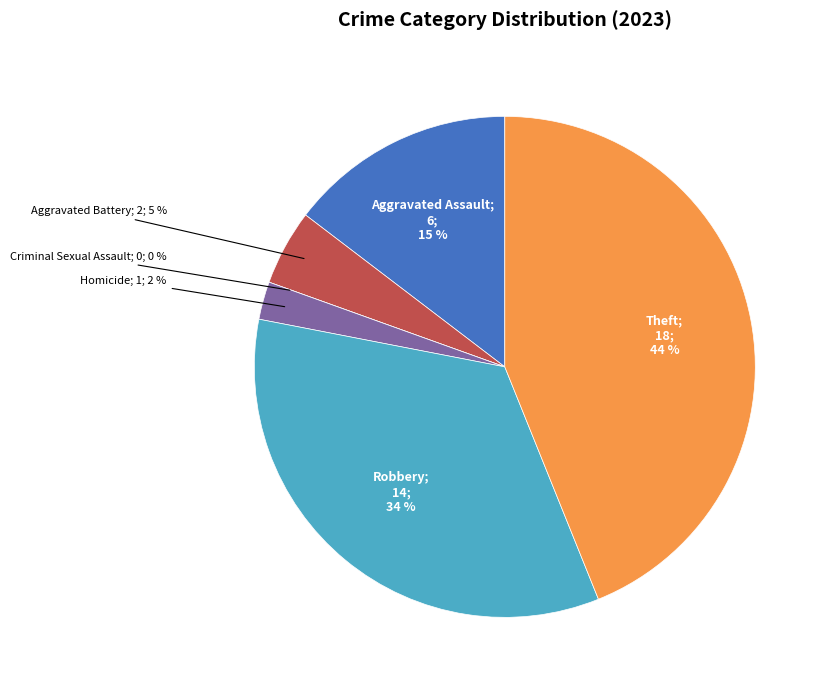

Rank the categories by value from highest to lowest.

Theft, Robbery, Aggravated Assault, Aggravated Battery, Homicide, Criminal Sexual Assault